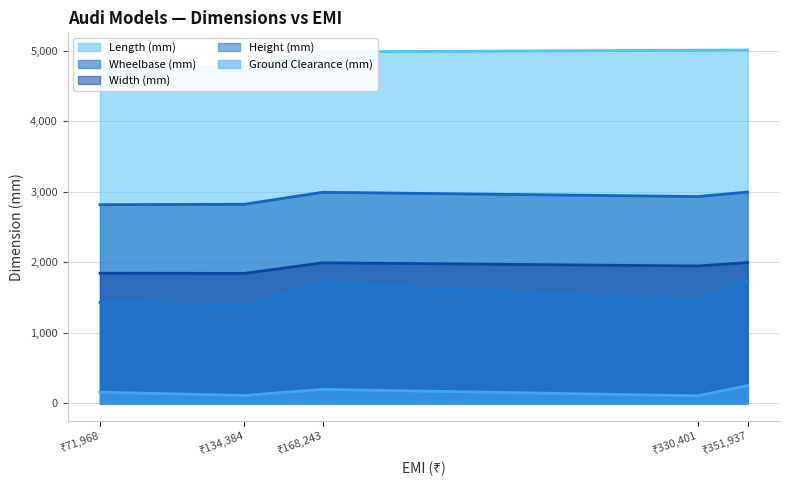

How many distinct data groups are displayed?

5